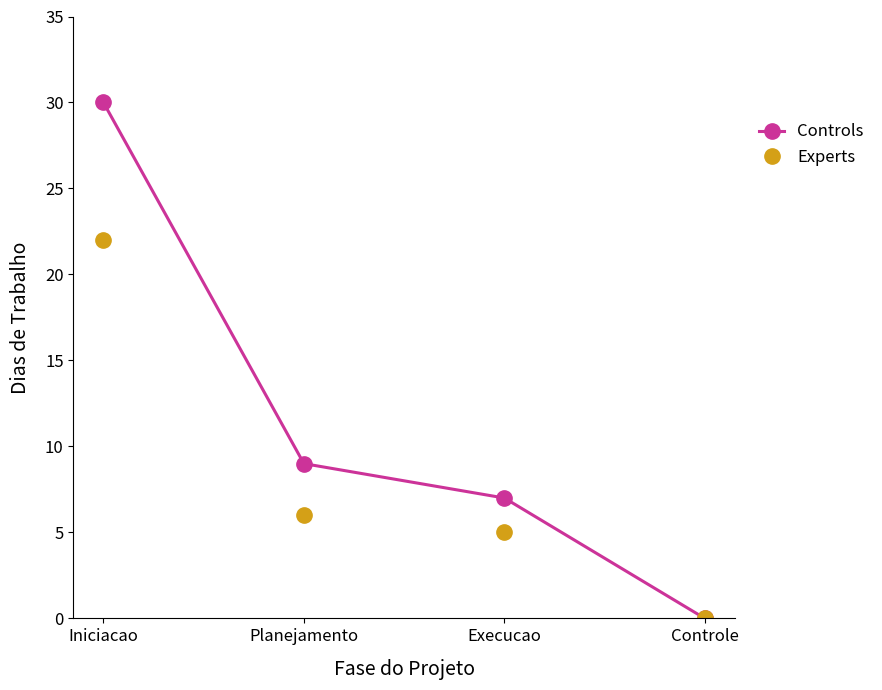

Is the value of Controls at Execucao greater than the value of Experts at Iniciacao?

No